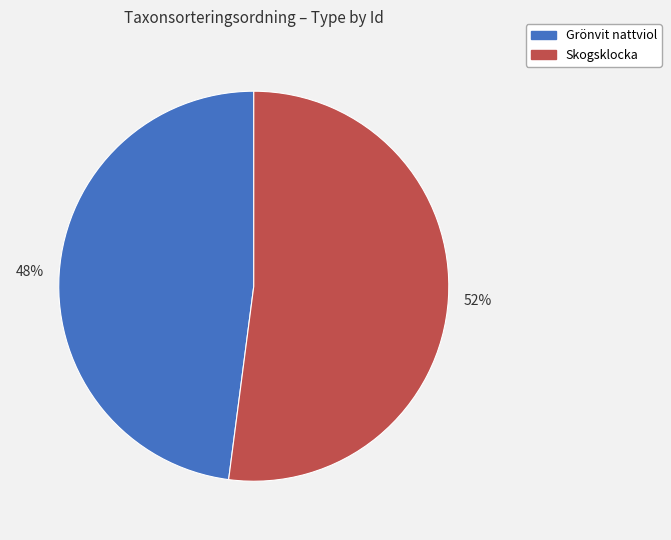

The Grönvit nattviol slice represents 48% of the pie. True or false?

True